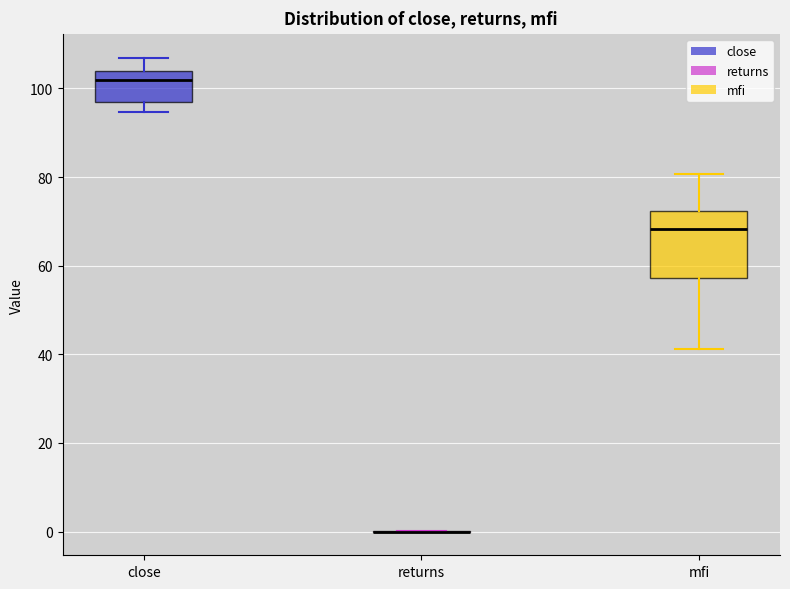

Reading left to right, transcribe this box plot: for each box, give where its median line is, the range the box spans, and where its two whiskers end, as read against the y-axis. The values are not printed on the chart, so give them approximately, as read against the axis.

close: median 102, box 96 to 104, whiskers 94 to 106
returns: box collapsed to a line at 0, whiskers 0 to 0
mfi: median 68, box 58 to 72, whiskers 42 to 80